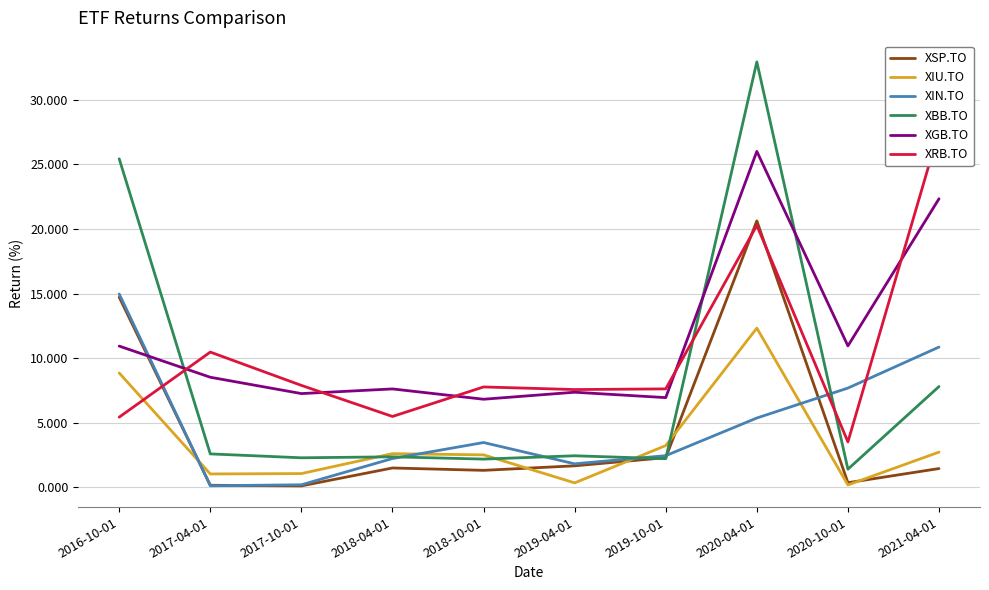

What is the total value across all series at 2018-10-01?

24.0